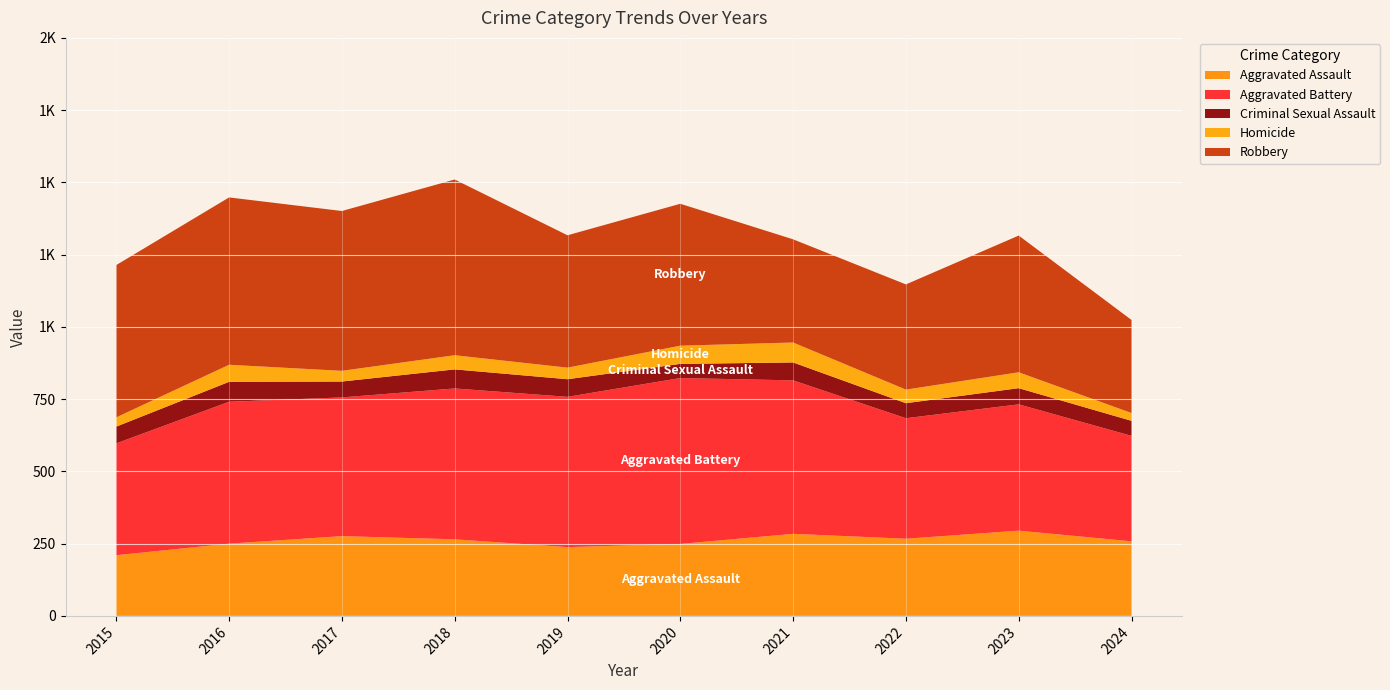

Reading left to right, extract all data points from this chart.

Aggravated Assault: 2015=210	2016=250	2017=276	2018=265	2019=238	2020=249	2021=284	2022=267	2023=295	2024=258
Aggravated Battery: 2015=387	2016=491	2017=480	2018=522	2019=520	2020=574	2021=531	2022=417	2023=437	2024=365
Criminal Sexual Assault: 2015=58	2016=69	2017=55	2018=66	2019=61	2020=49	2021=62	2022=52	2023=56	2024=52
Homicide: 2015=32	2016=59	2017=37	2018=49	2019=40	2020=63	2021=69	2022=47	2023=55	2024=27
Robbery: 2015=527	2016=579	2017=553	2018=608	2019=458	2020=491	2021=357	2022=364	2023=473	2024=322